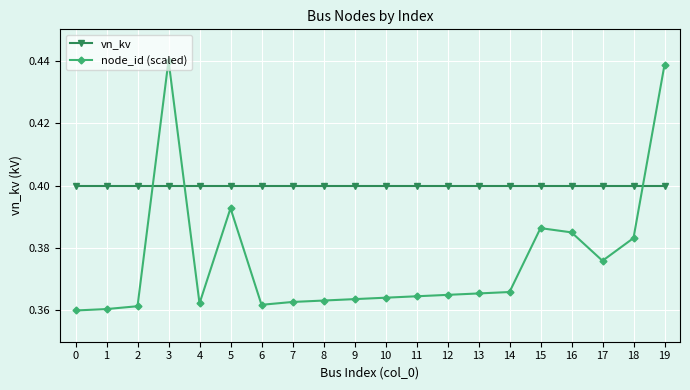

After their last crossing, which series has the higher values: node_id (scaled) or vn_kv?

node_id (scaled)